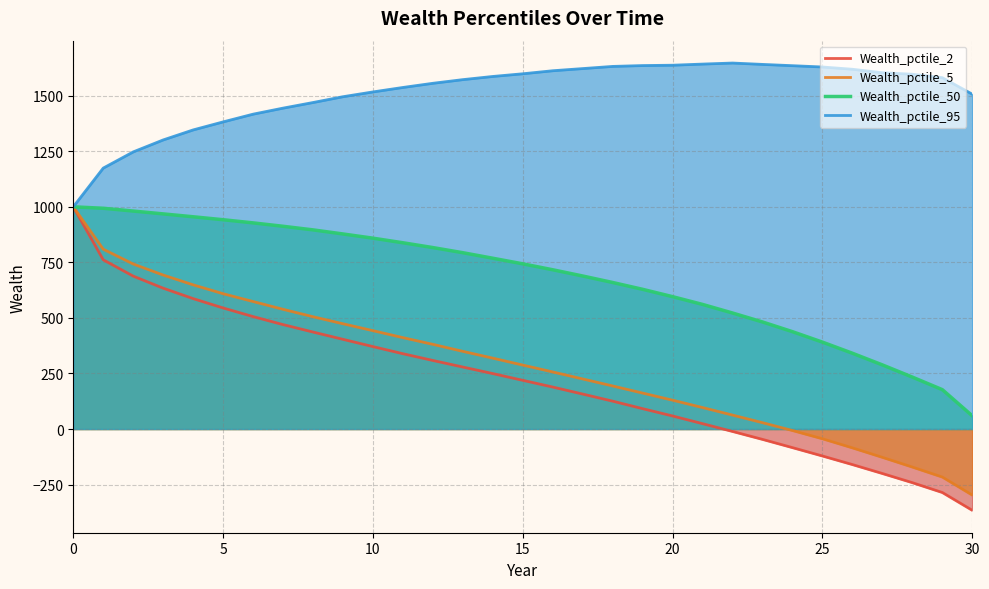

True or false: Wealth_pctile_50 and Wealth_pctile_5 cross at least once.

False